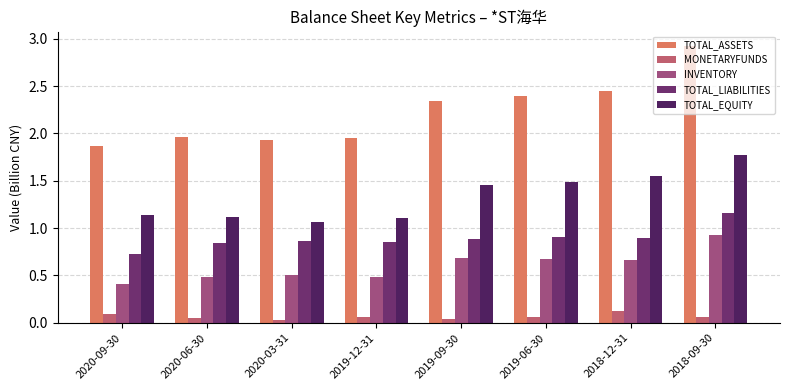

Which series has the largest total across all categories?

TOTAL_ASSETS